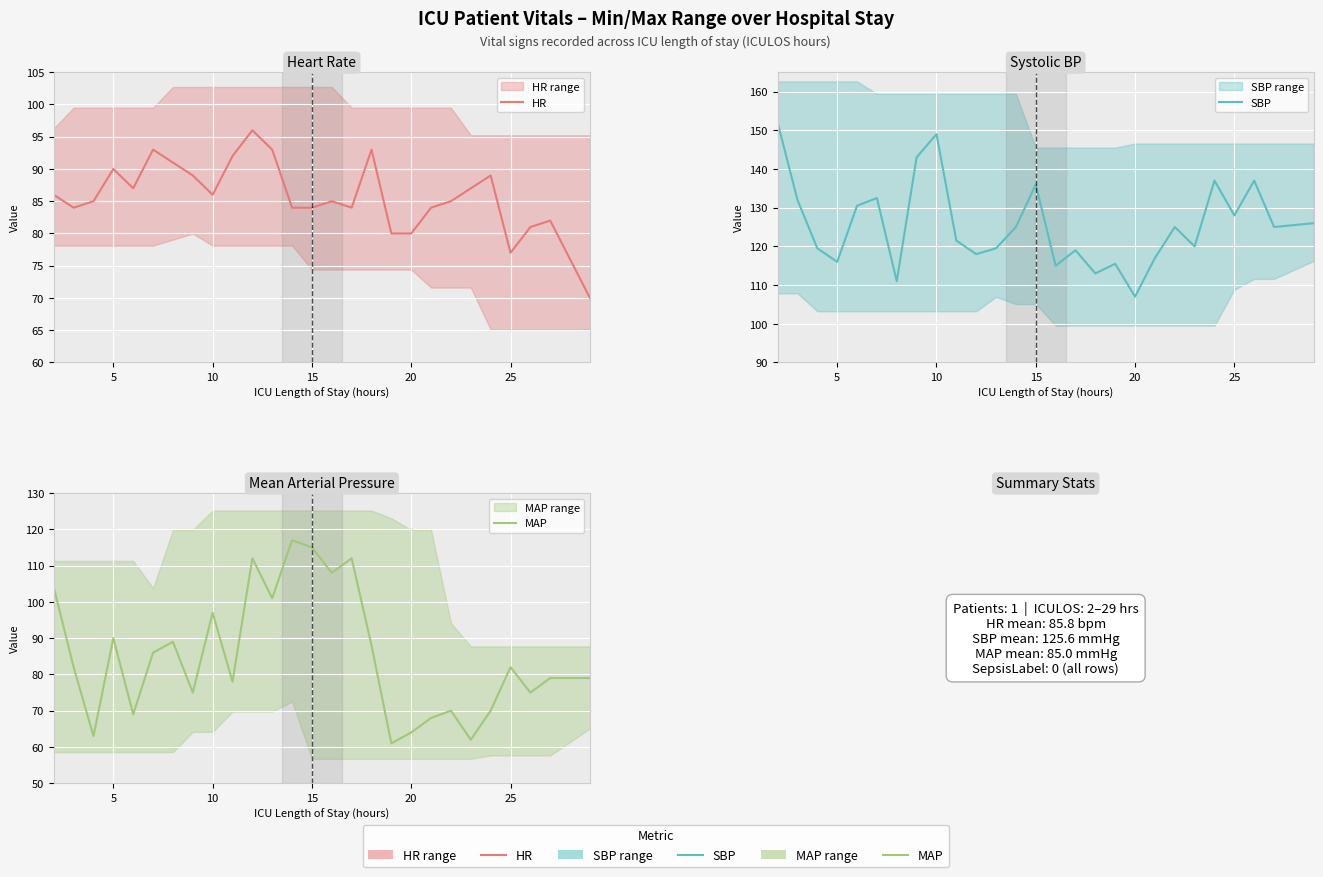

Which series has the largest range (max minus min)?

MAP